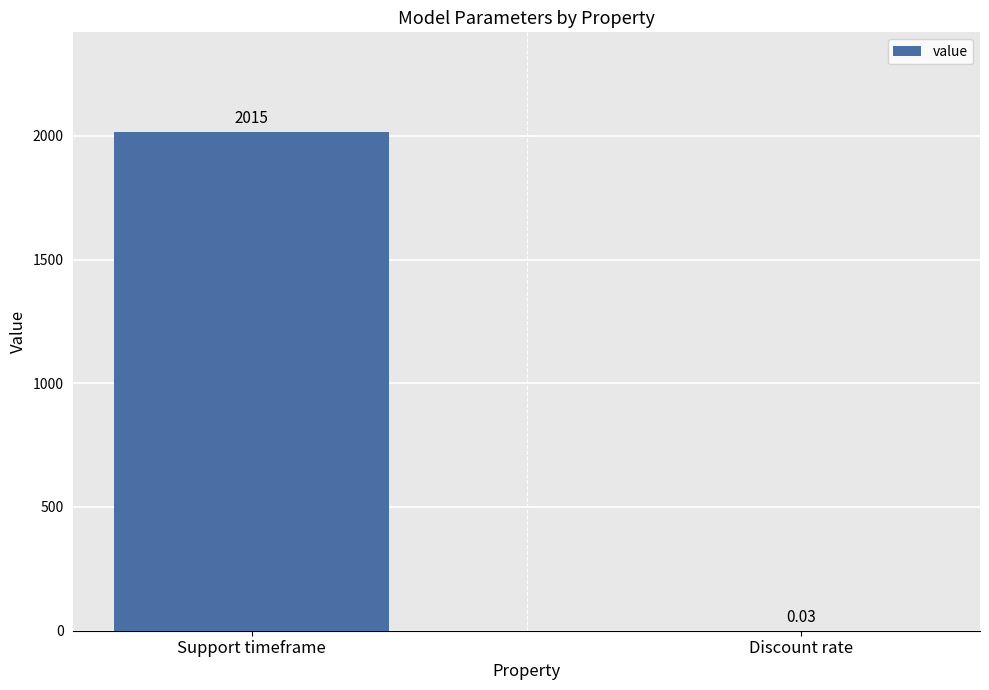

What is the sum of all values?

2015.0